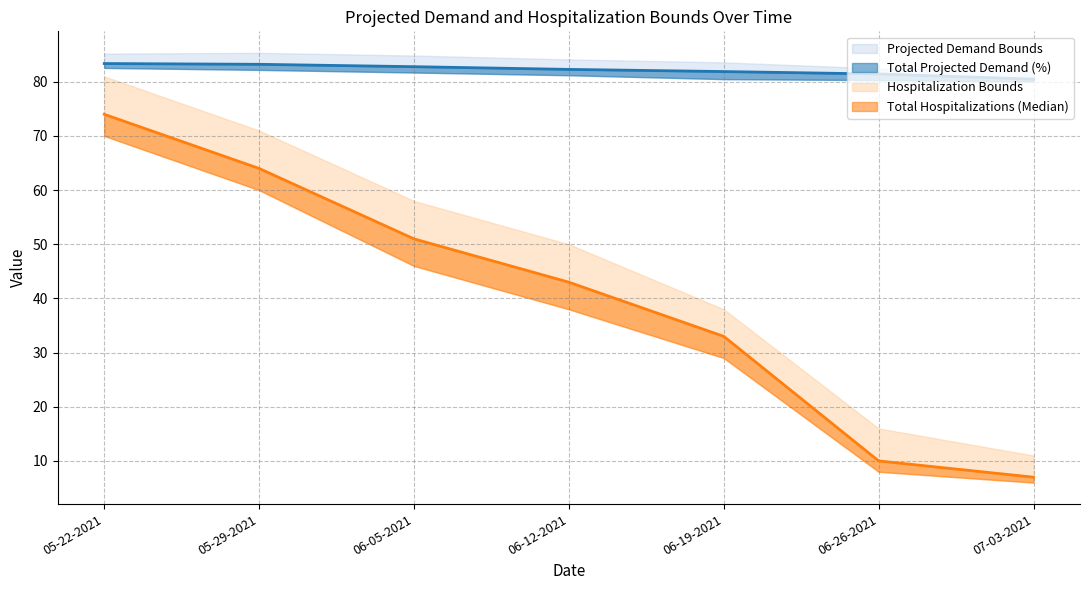

Which series has the largest total across all categories?

Upper Projected Demand Bound